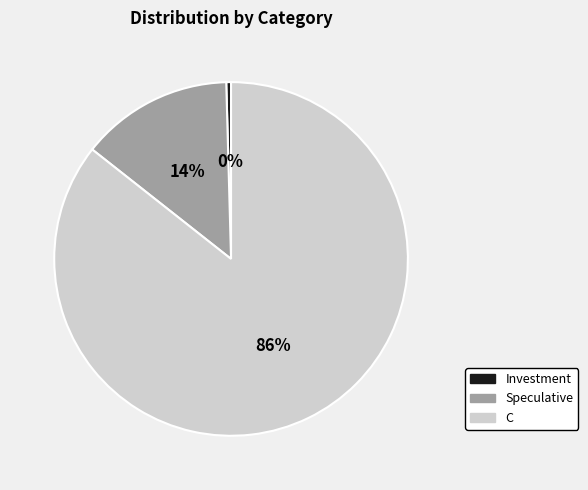

Between Investment and Speculative, which is larger?

Speculative